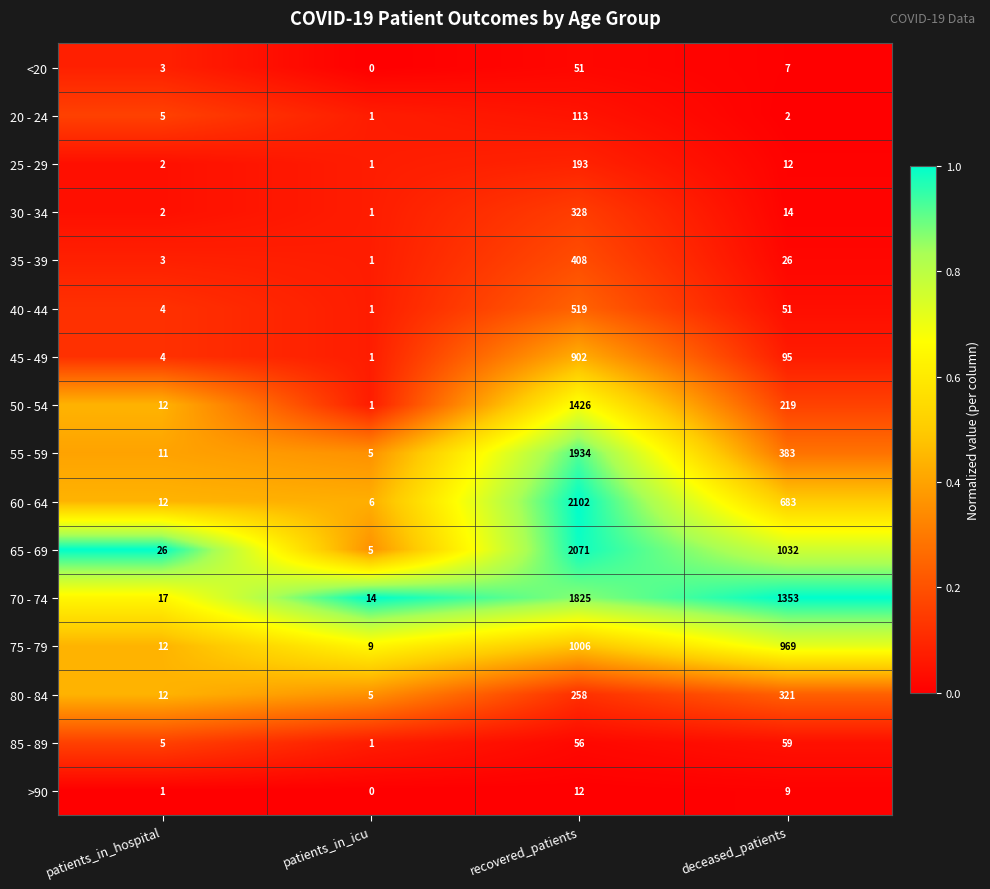

Between patients_in_hospital and patients_in_icu, which series saw the biggest shift?

65 - 69